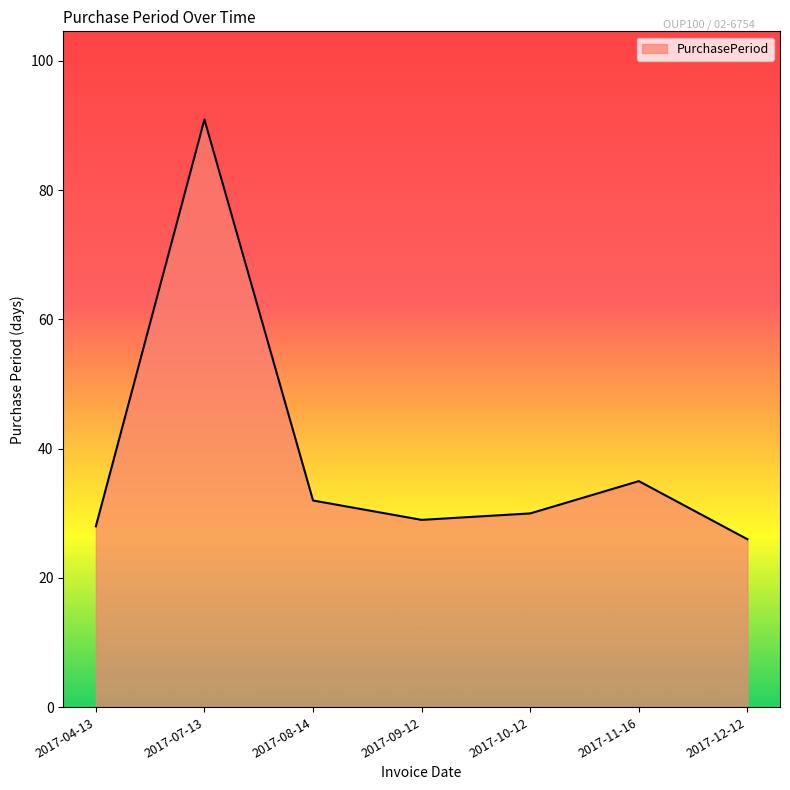

What is the change in value from 2017-10-12 to 2017-11-16?

+5